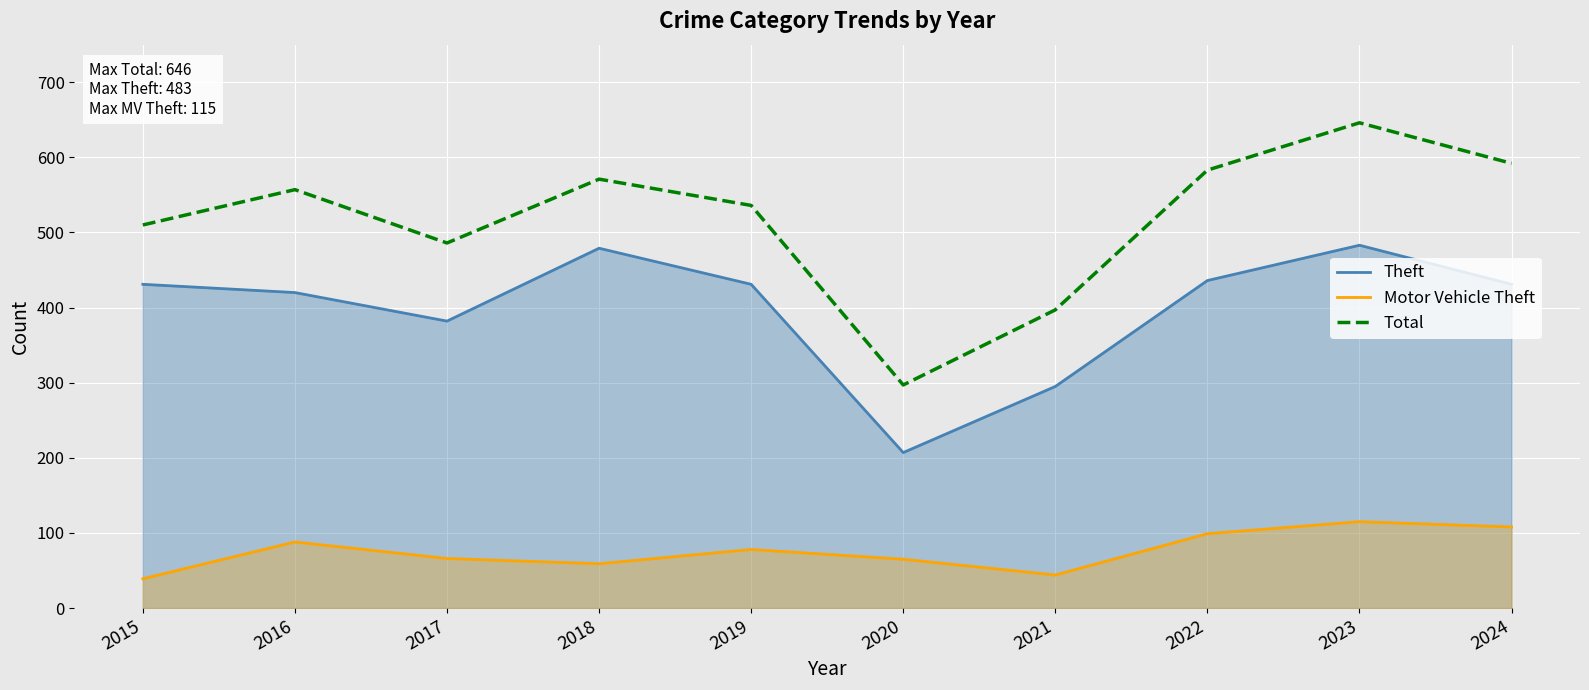

True or false: Total has more than 0 points higher than both neighbors.

True